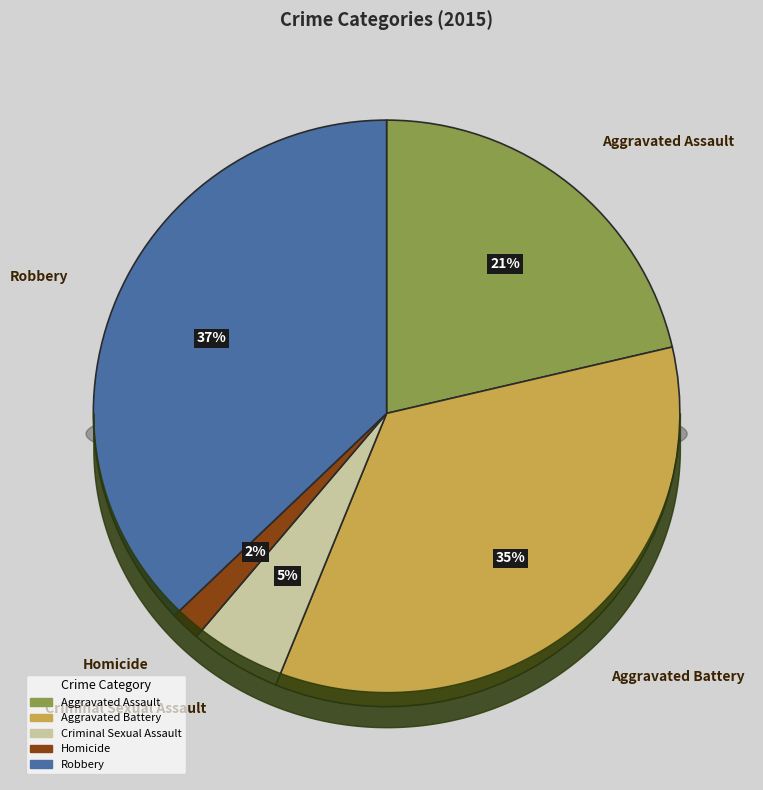

True or false: Aggravated Battery accounts for 20% of the total.

False